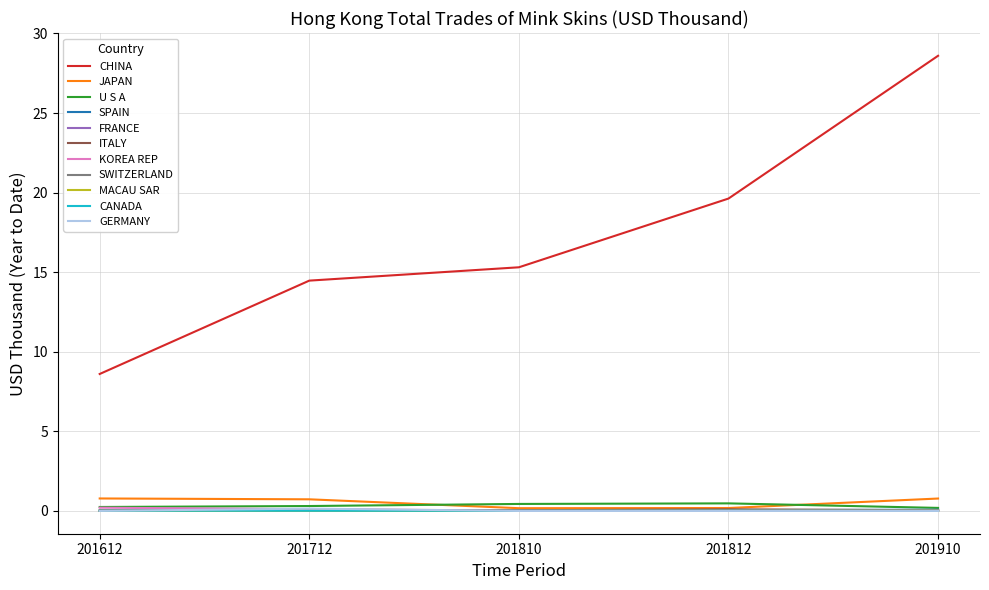

The value of JAPAN at 201612 is 0.8. True or false?

True